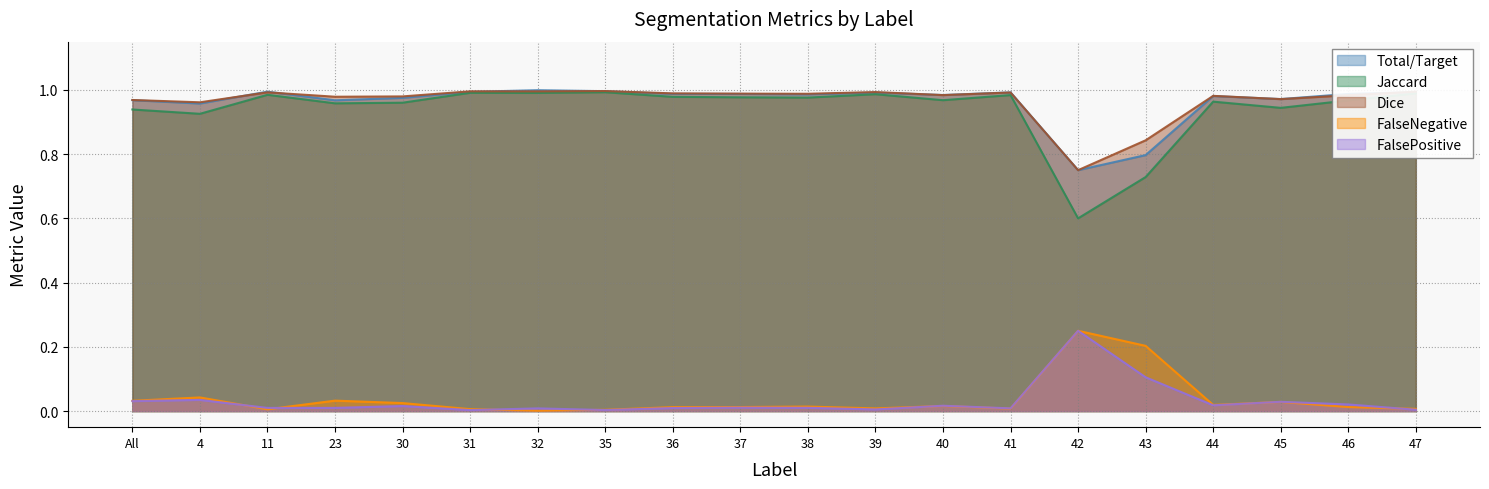

What are all the series names shown in the legend?

Total/Target, Jaccard, Dice, FalseNegative, FalsePositive